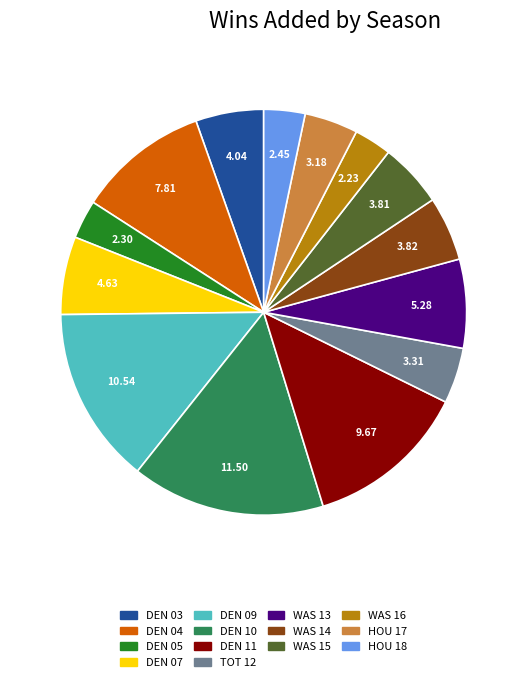

Count the number of slices in the pie.

14